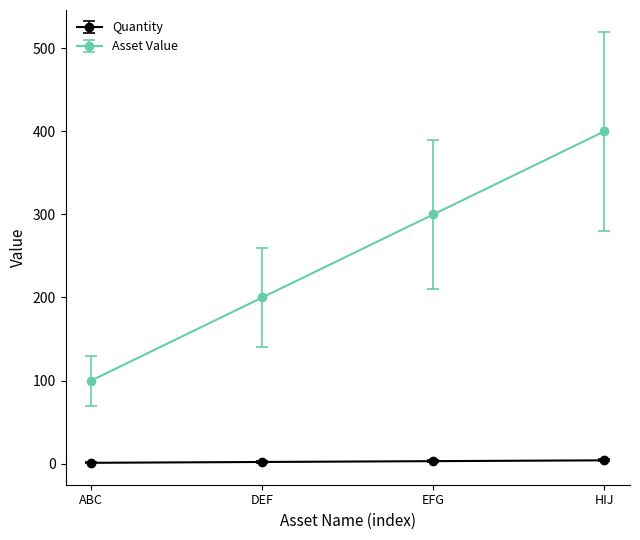

True or false: Asset Value has a value of 299 at DEF.

False